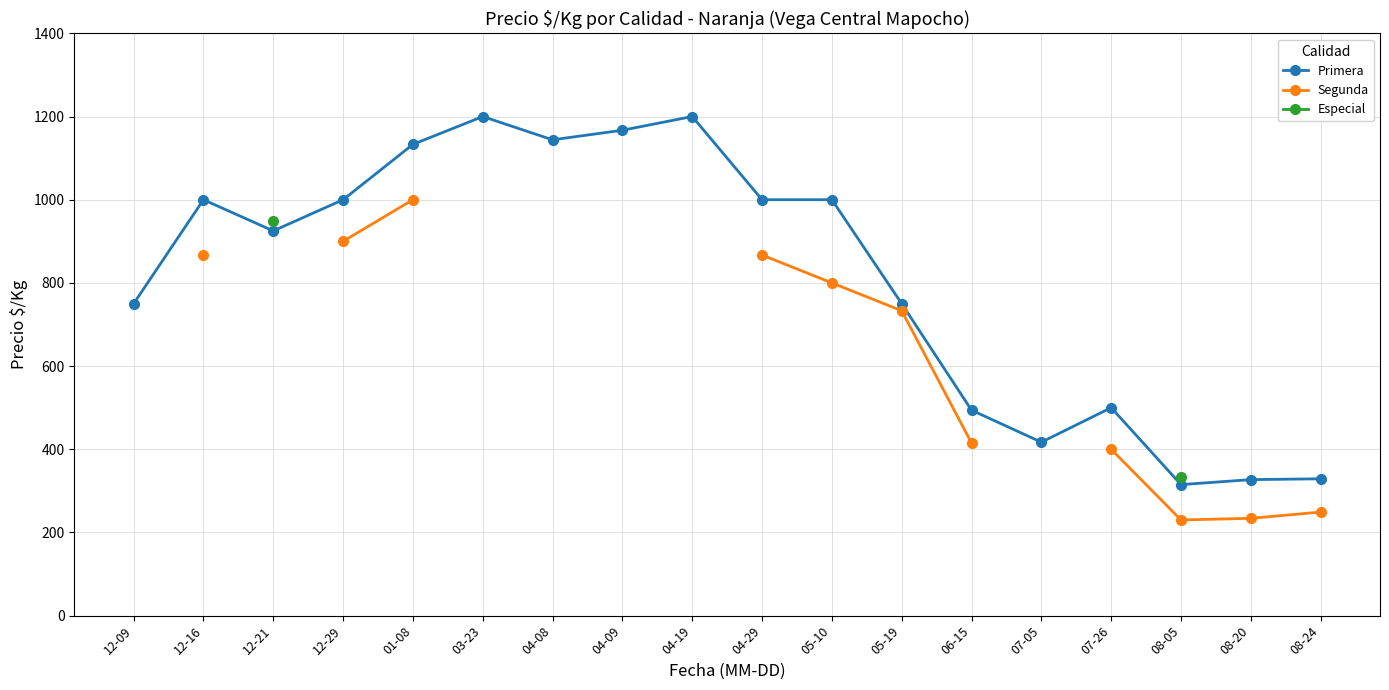

Where is Primera nearest to the value 757?

12-09